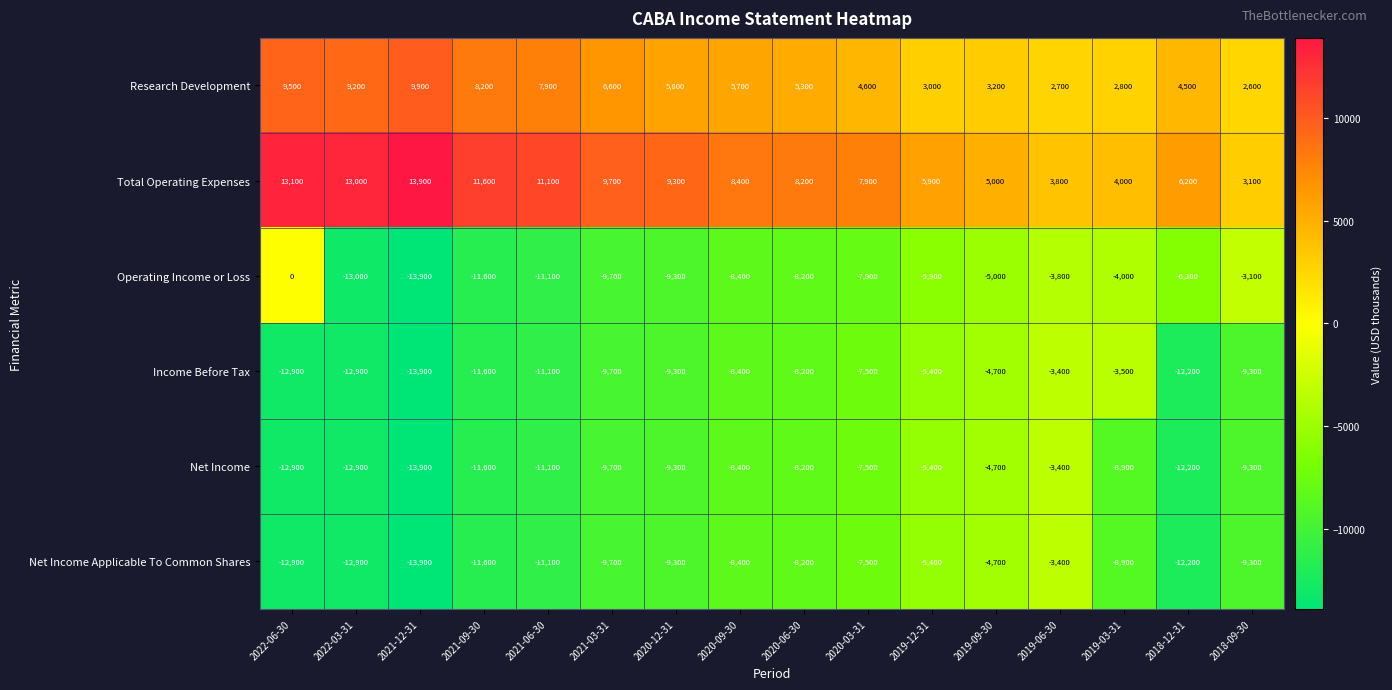

What is the difference between the maximum and second lowest values in the Income Before Tax series?

9500